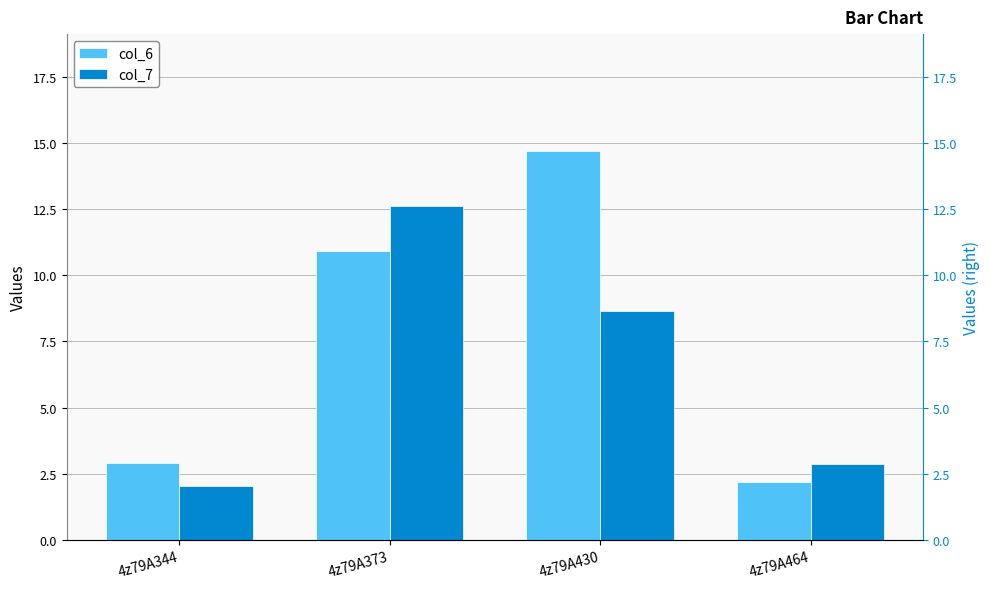

The col_7 series shows 12.6 at 4z79A373. True or false?

True